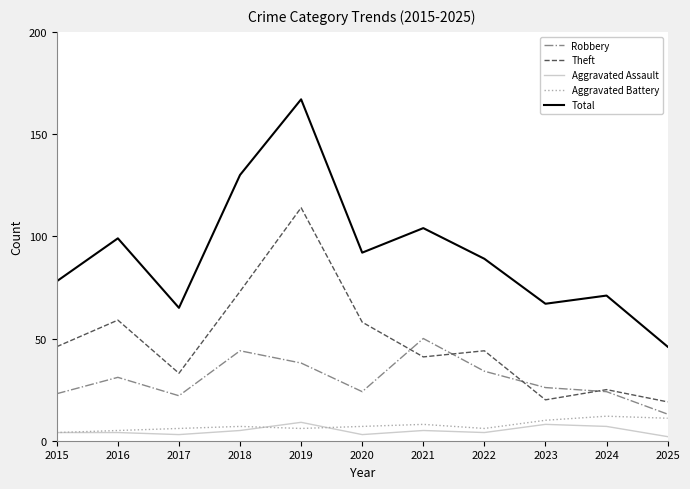

What is the difference between the Total values at 2015 and 2025?

32